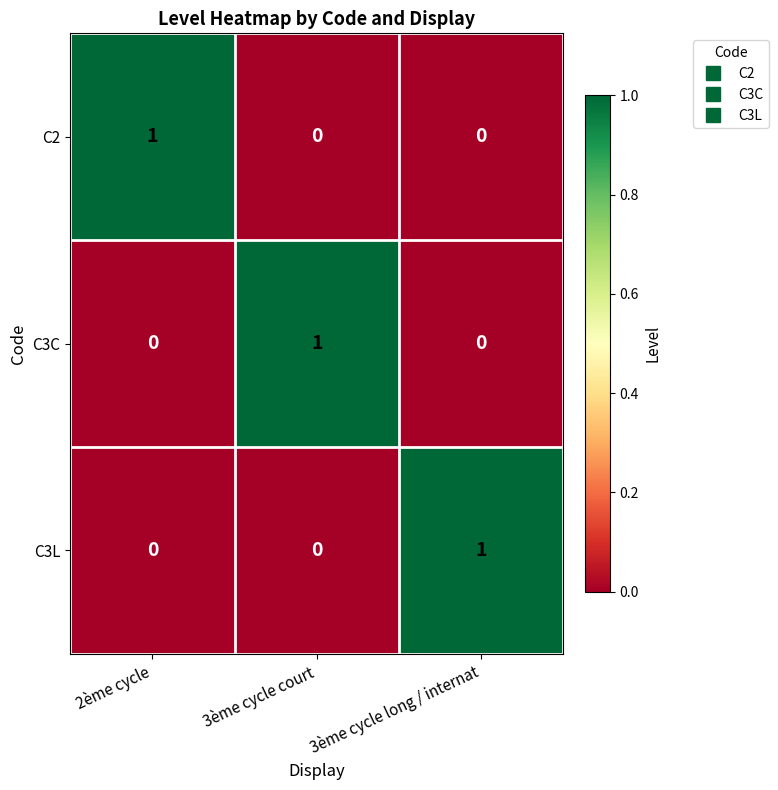

Count the number of categories in the chart.

3